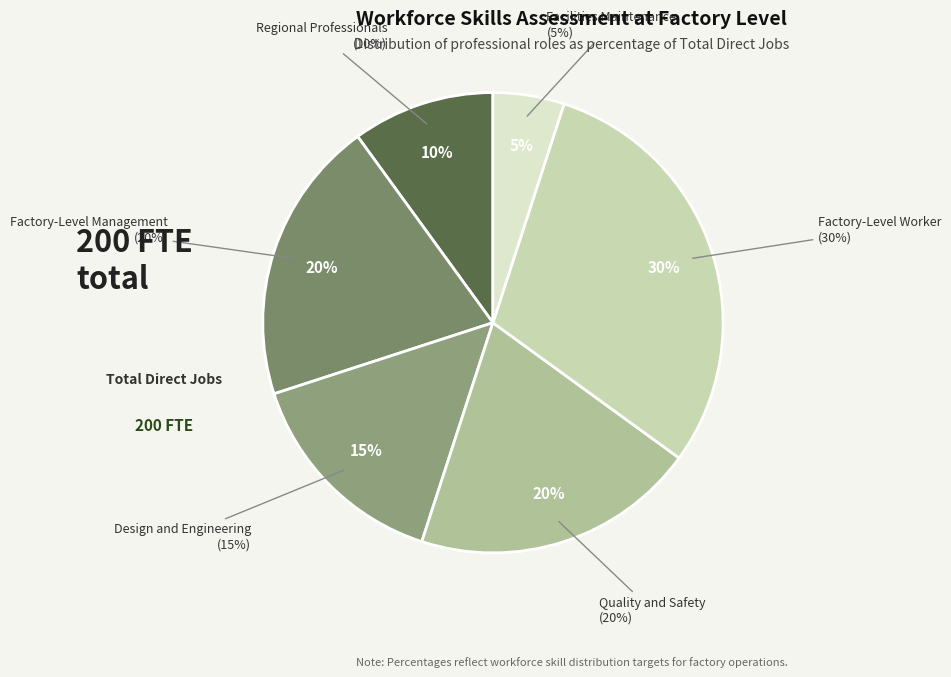

Which category has the biggest portion of the pie?

Factory-Level Worker